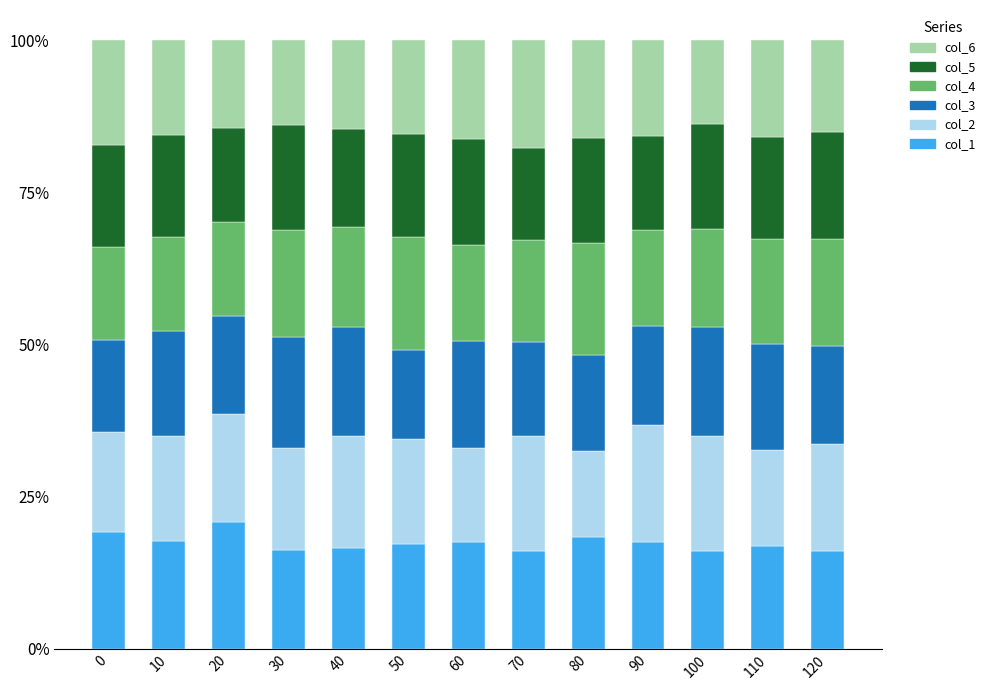

What is the total value across all series at 100?

100.0